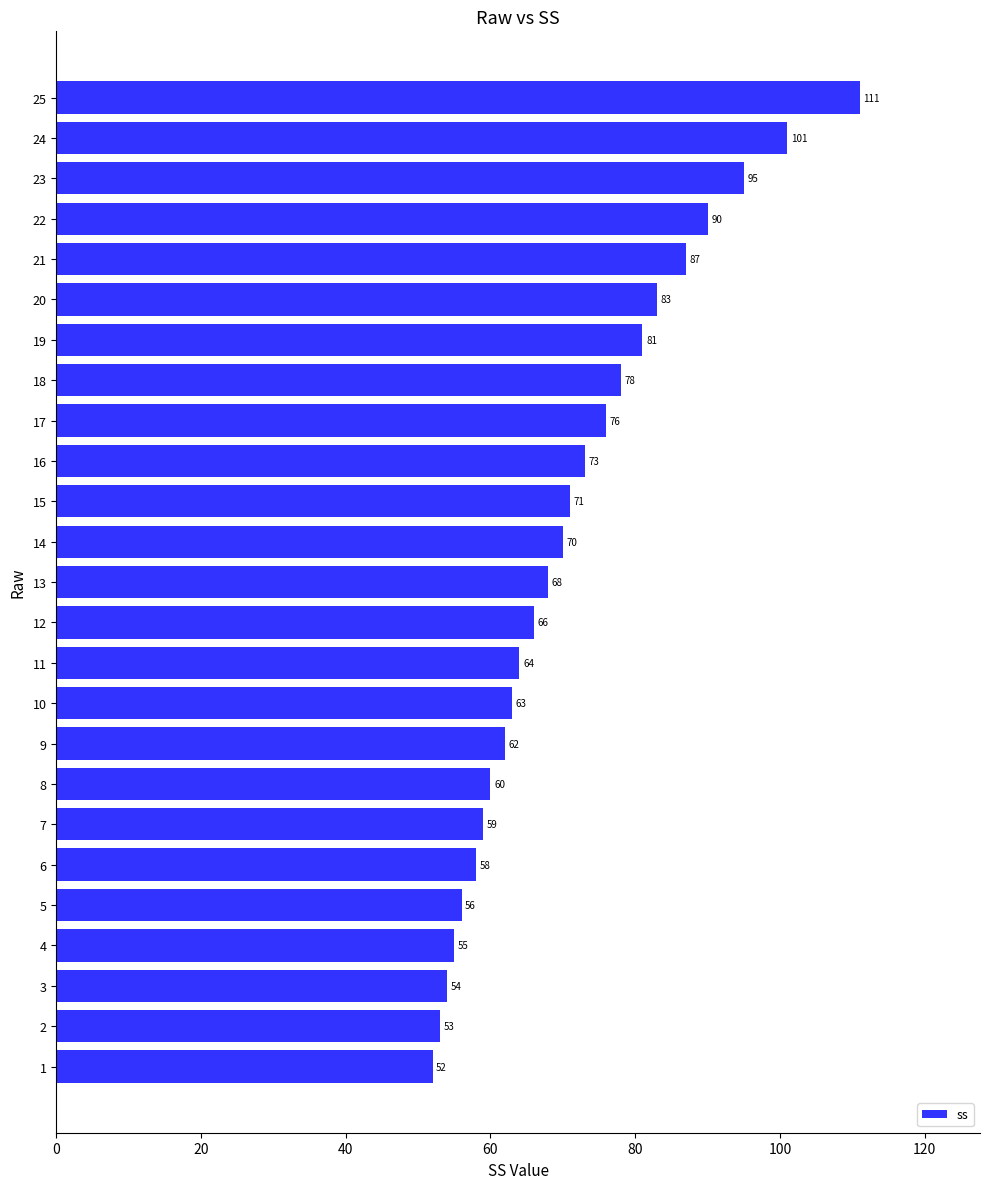

Reading bottom to top, transcribe all the data shown in this chart.

1=52	2=53	3=54	4=55	5=56	6=58	7=59	8=60	9=62	10=63	11=64	12=66	13=68	14=70	15=71	16=73	17=76	18=78	19=81	20=83	21=87	22=90	23=95	24=101	25=111